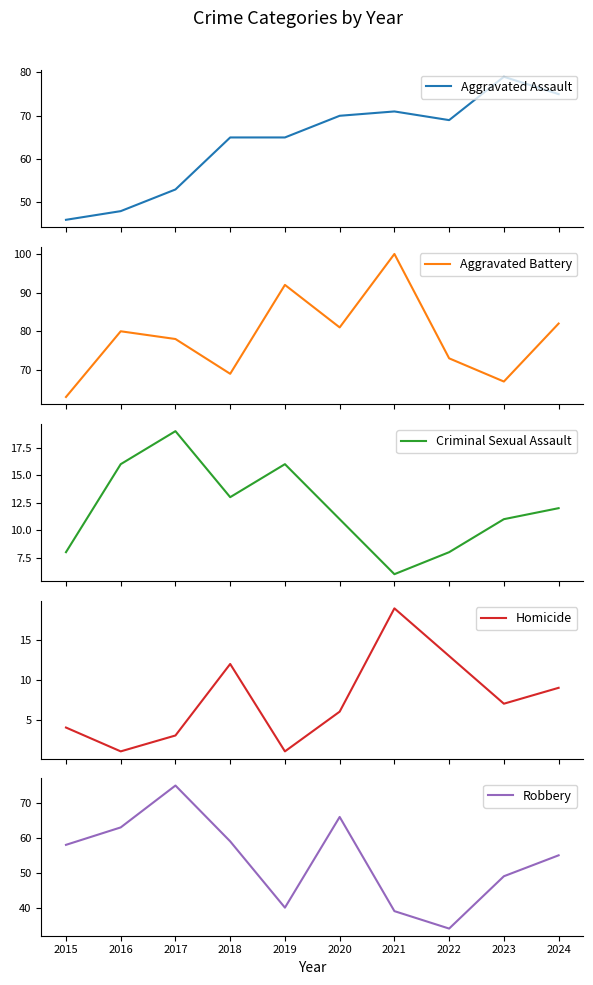

What is the total value across all series at 2016?

208